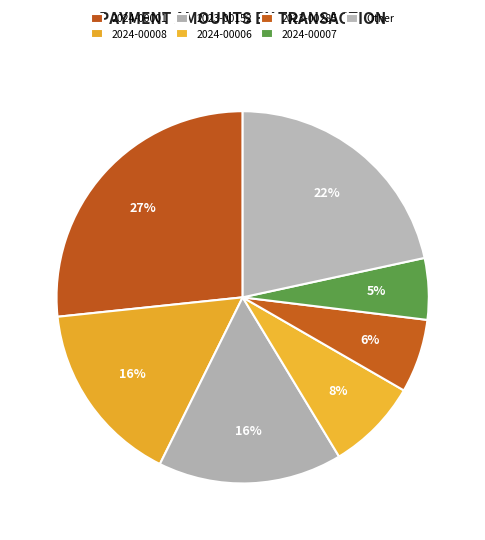

Which category has the biggest portion of the pie?

2024-00001